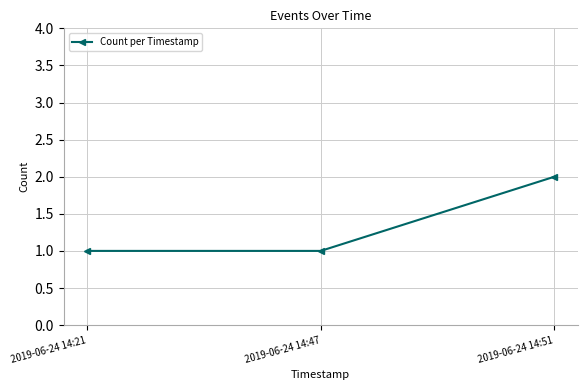

Which category has the highest value across all series?

2019-06-24 14:51